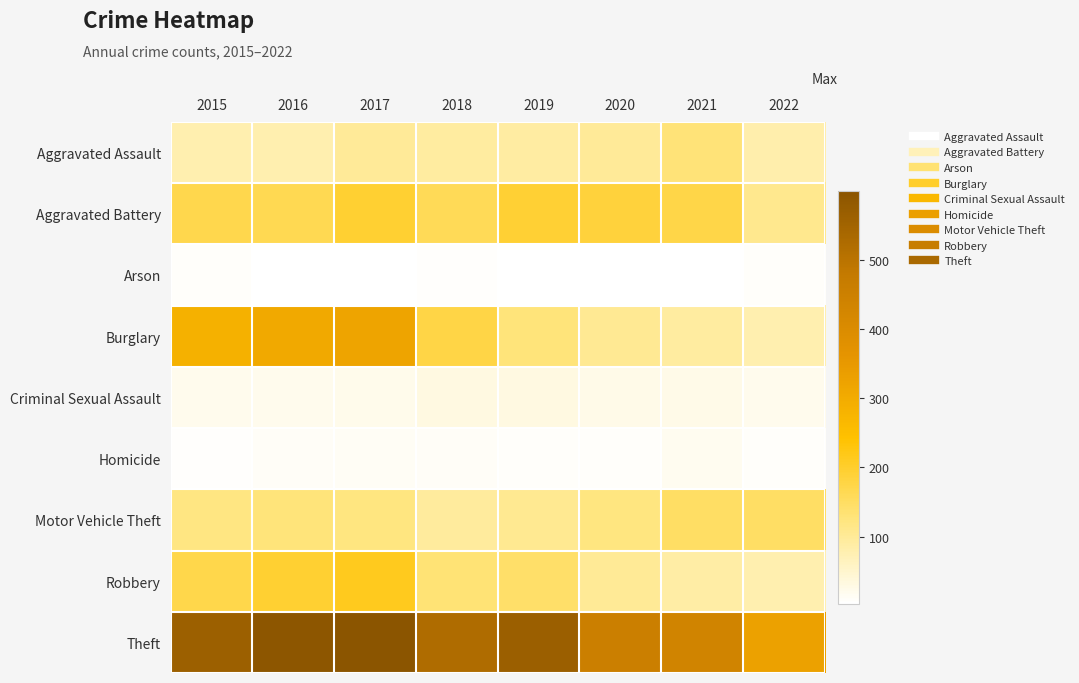

Between 2019 and 2021, which series saw the biggest shift?

Theft